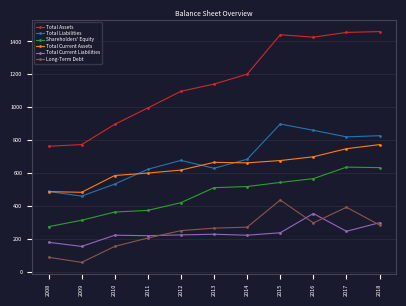

True or false: Total Assets has a value of 322 at 2014.

False